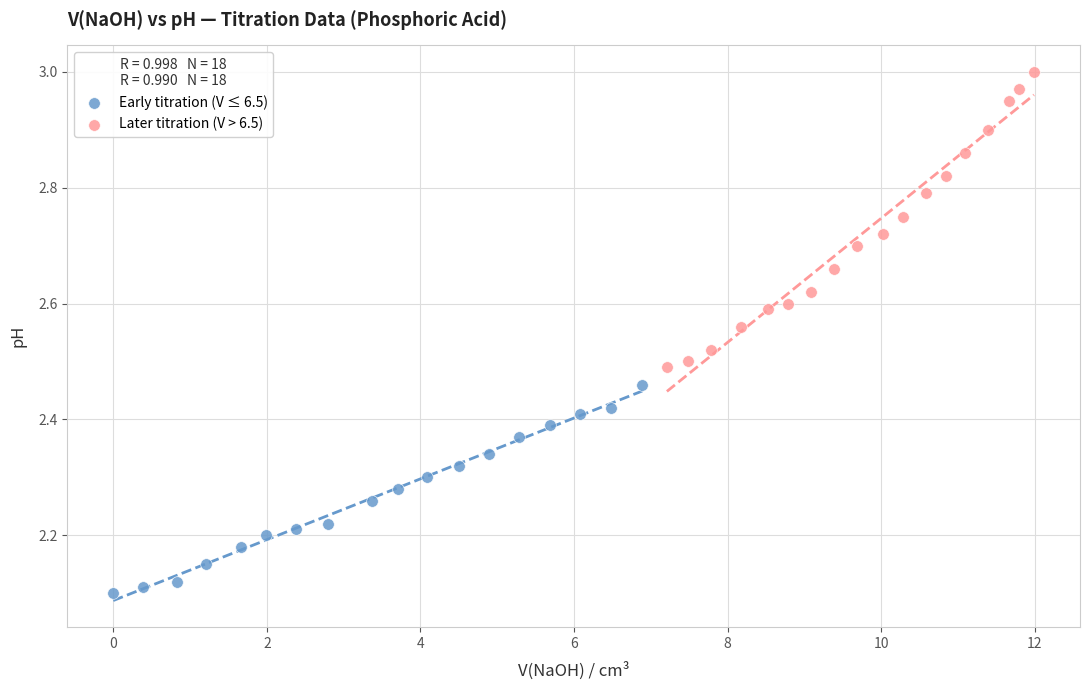

Which series has the largest Y range (max minus min)?

Later titration (V > 6.5)